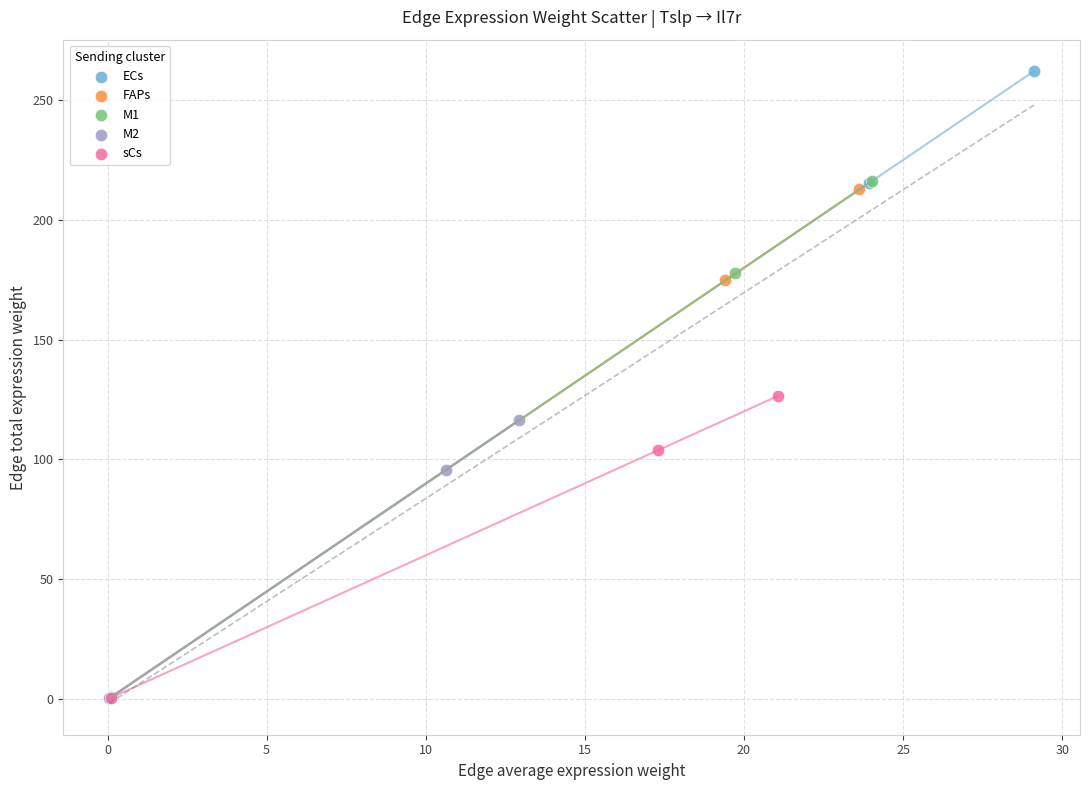

Which series contains the highest Y value?

ECs